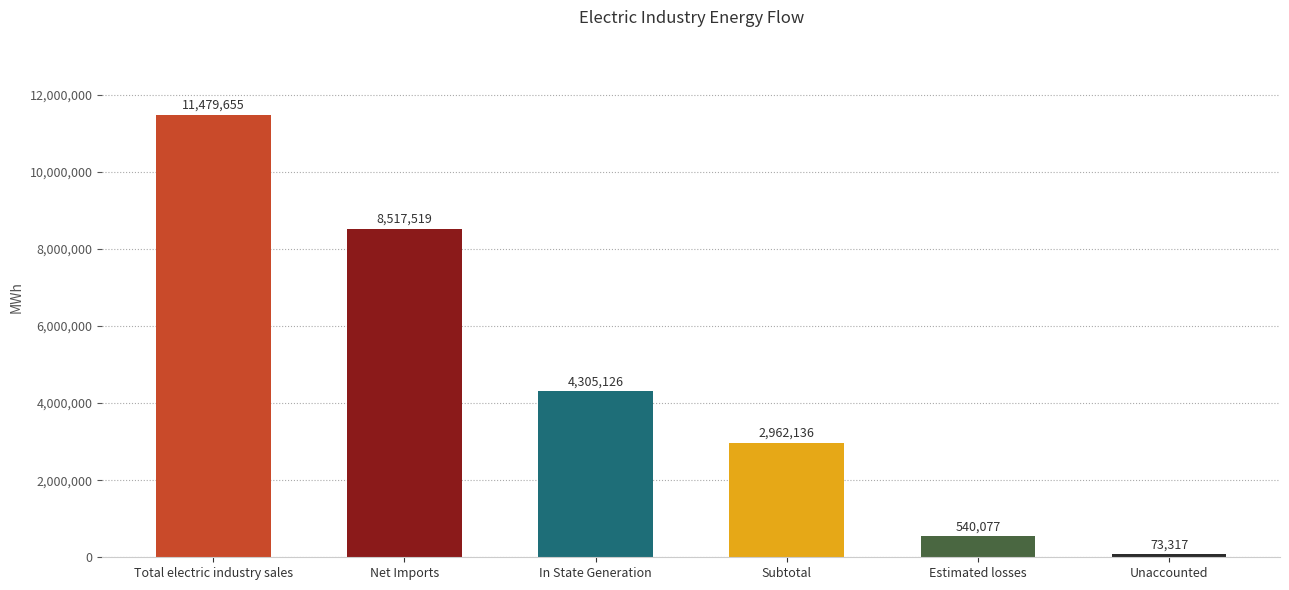

List the labels in order of value, smallest first.

Unaccounted, Estimated losses, Subtotal, In State Generation, Net Imports, Total electric industry sales